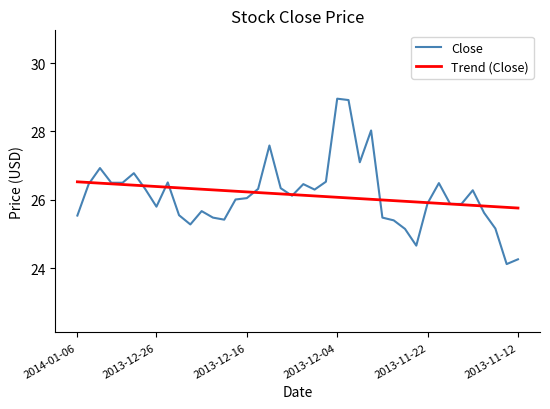

What is the highest value of the Close series?

29.0